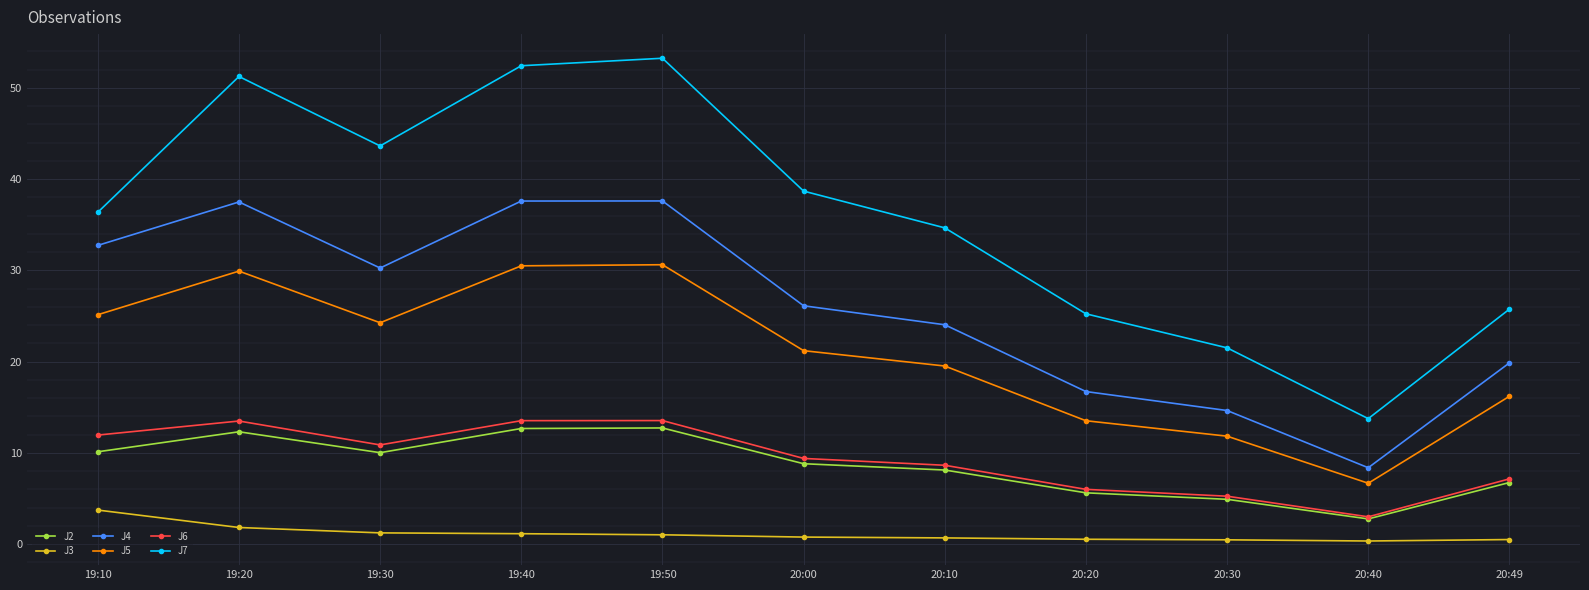

Which series has the largest range (max minus min)?

J7